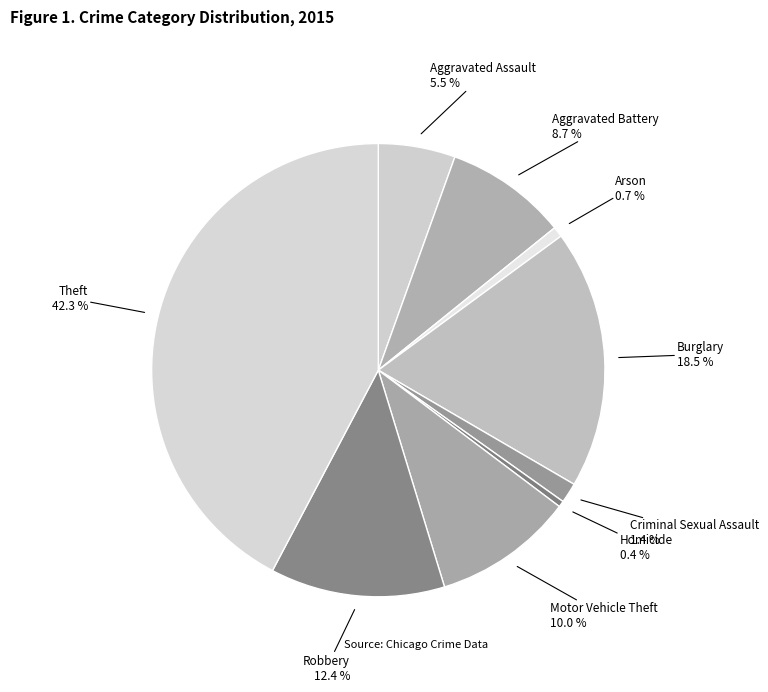

Is there a majority slice in this chart?

No